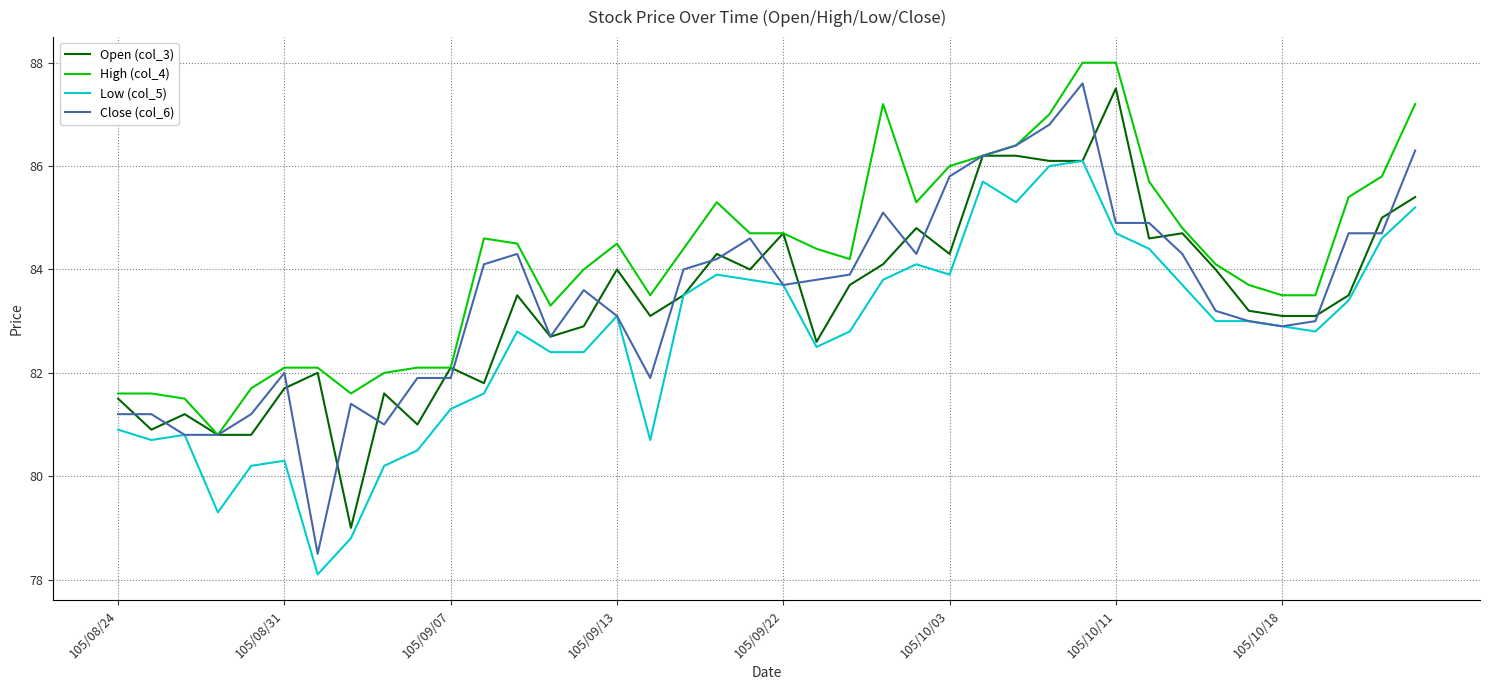

What is the minimum value shown in the chart?

78.1